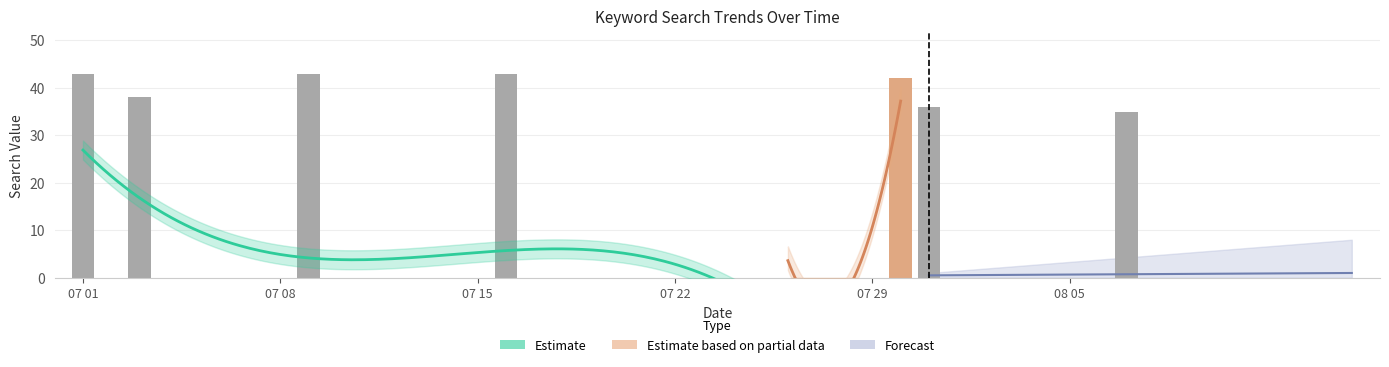

Does the chart contain any negative values?

No